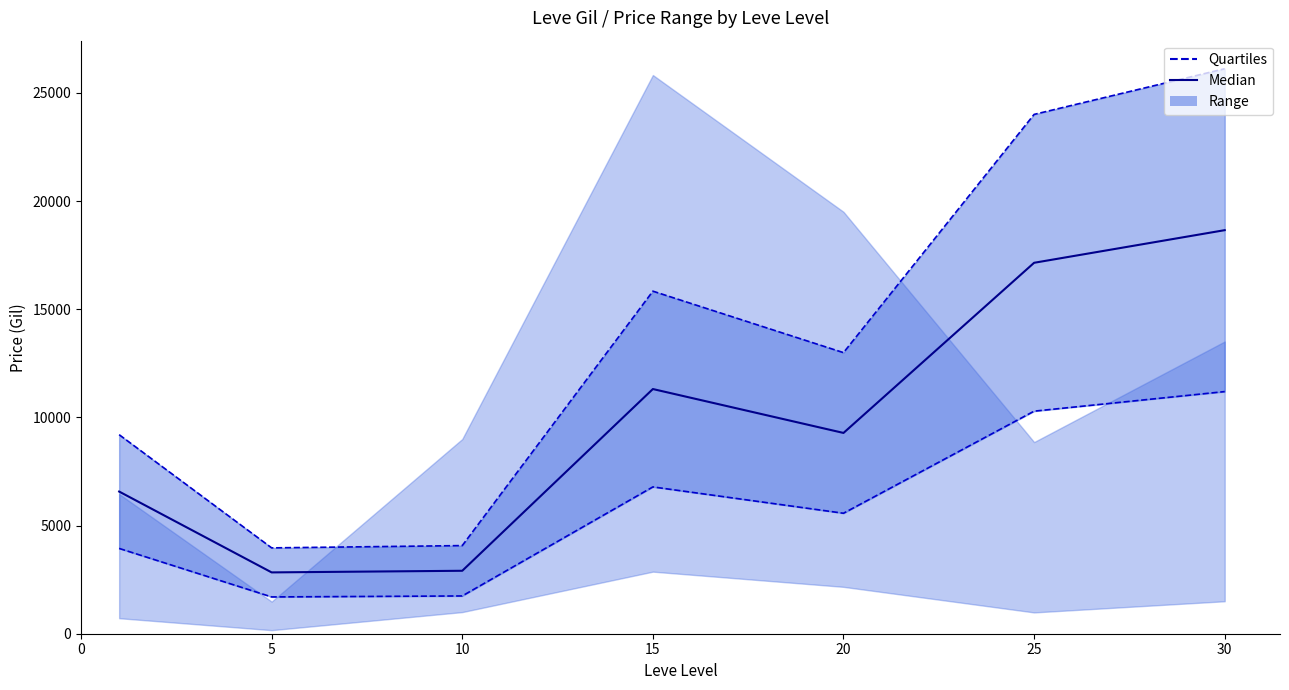

How many points are higher than both their immediate neighbors (excluding endpoints)?

1